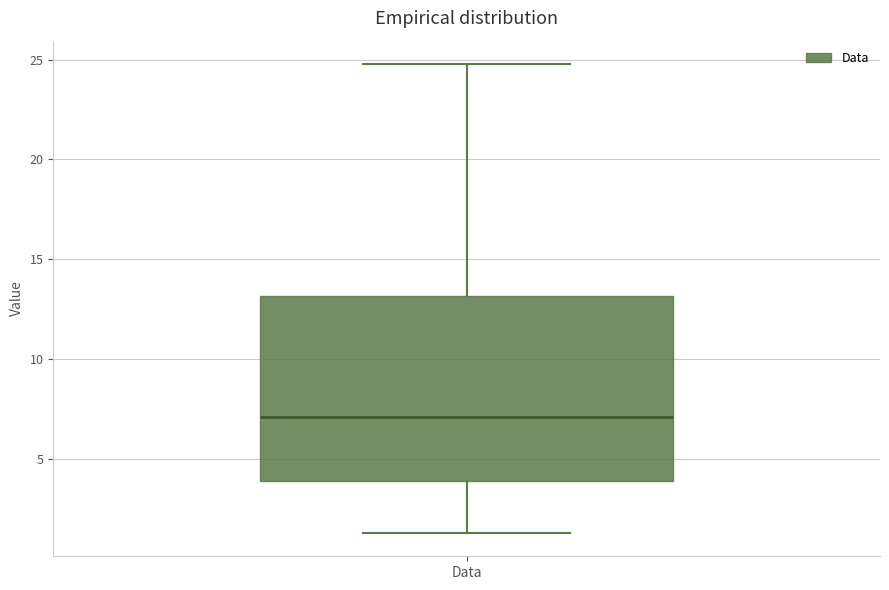

Where is the lower edge of the box for Data on the y-axis? The values are not printed on the chart, so give them approximately, as read against the axis.

4.0